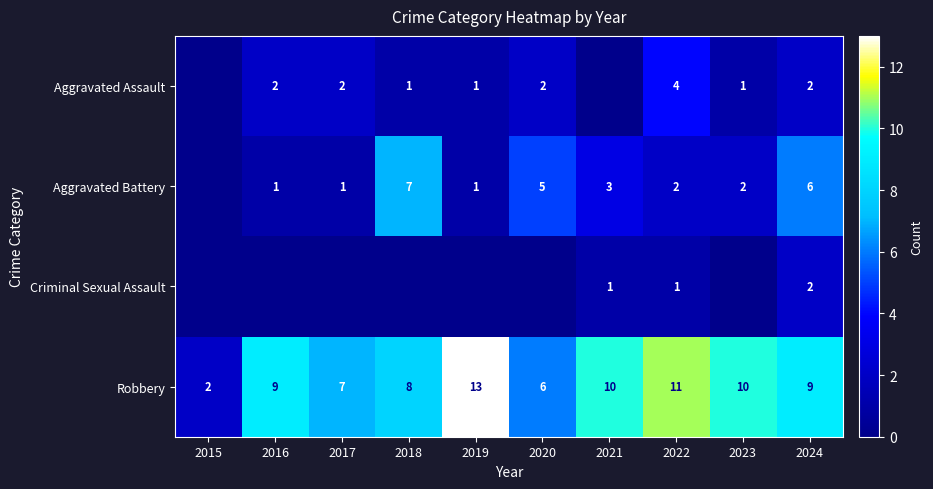

What is the difference between the highest and lowest values at 2024?

7